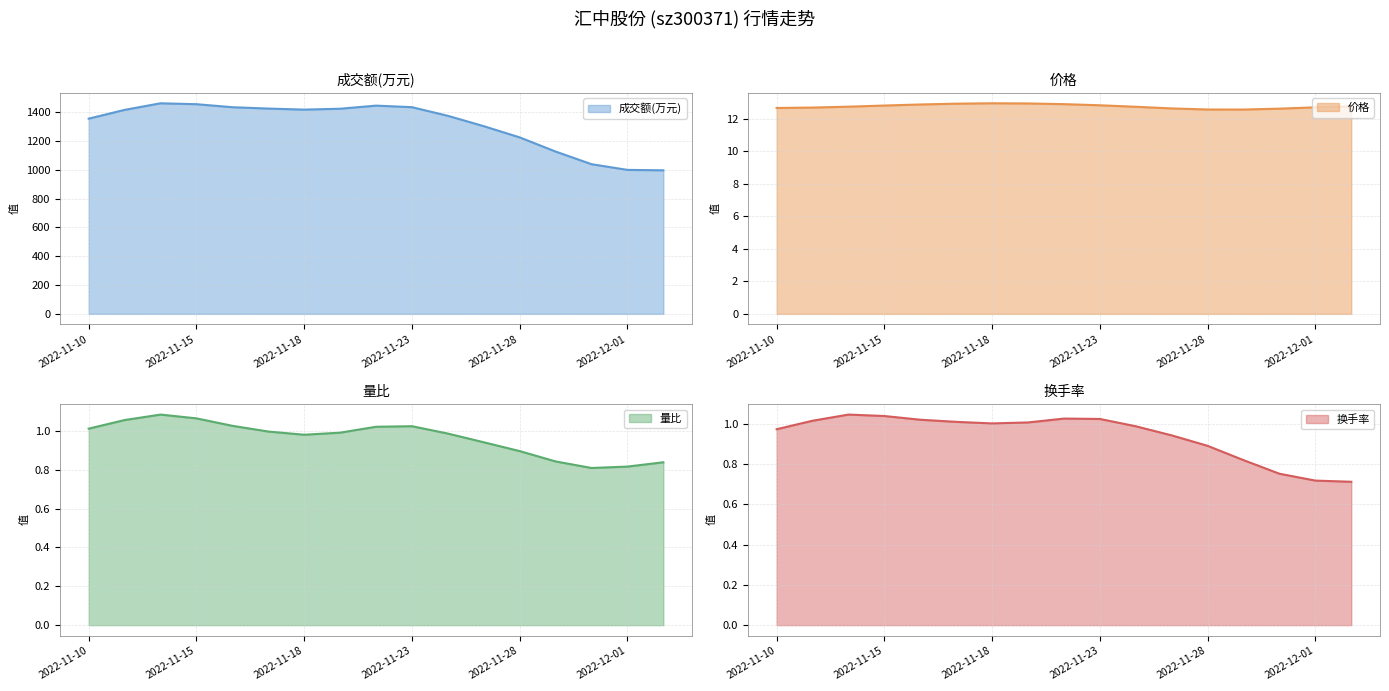

True or false: 价格 and 量比 intersect in this chart.

False